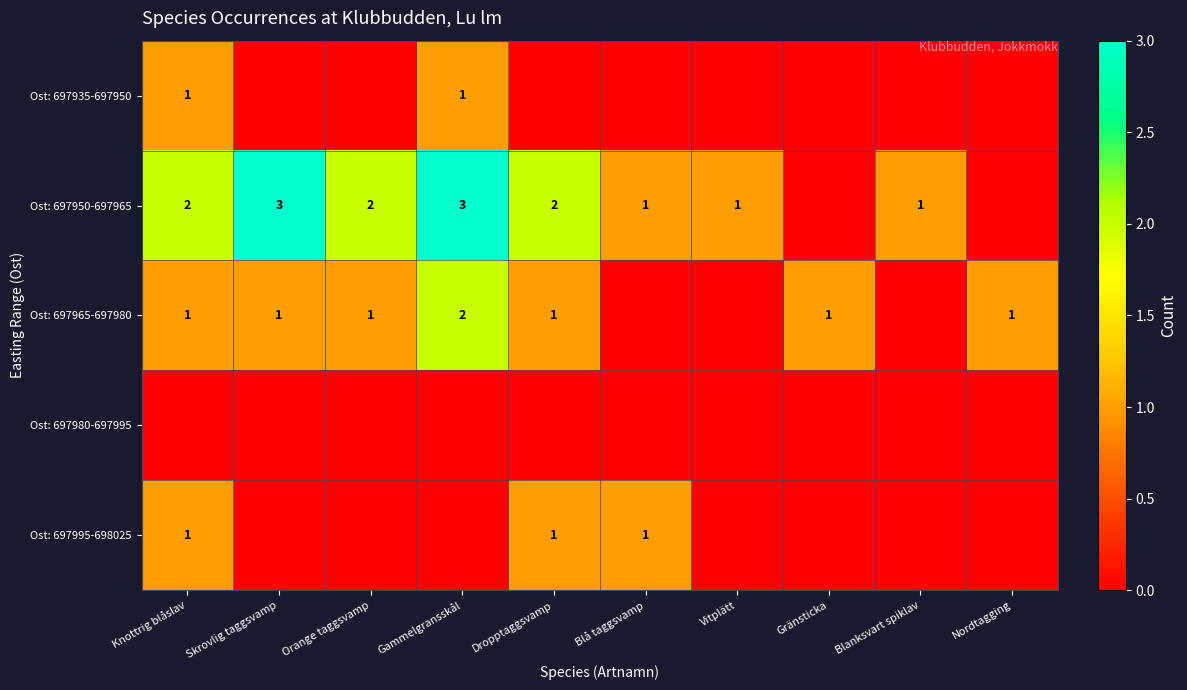

Count the number of categories in the chart.

10